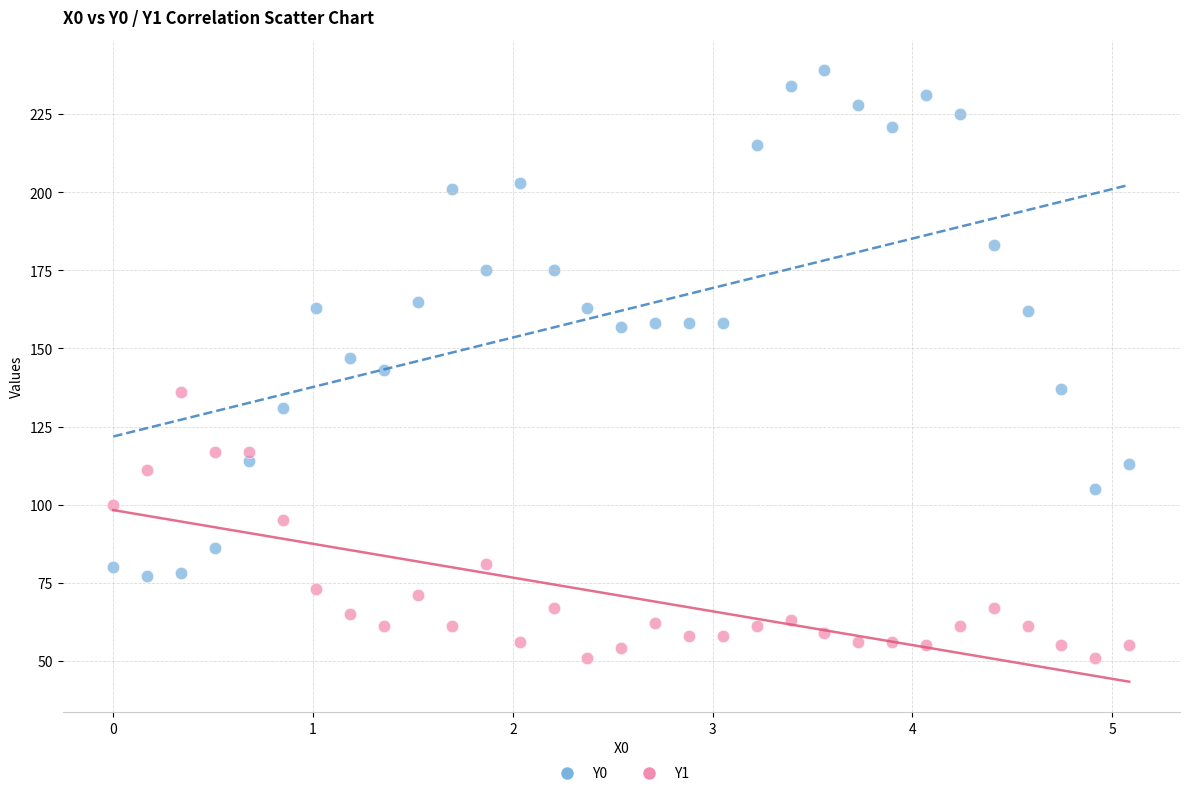

What are all the series names shown in the legend?

Y0, Y1